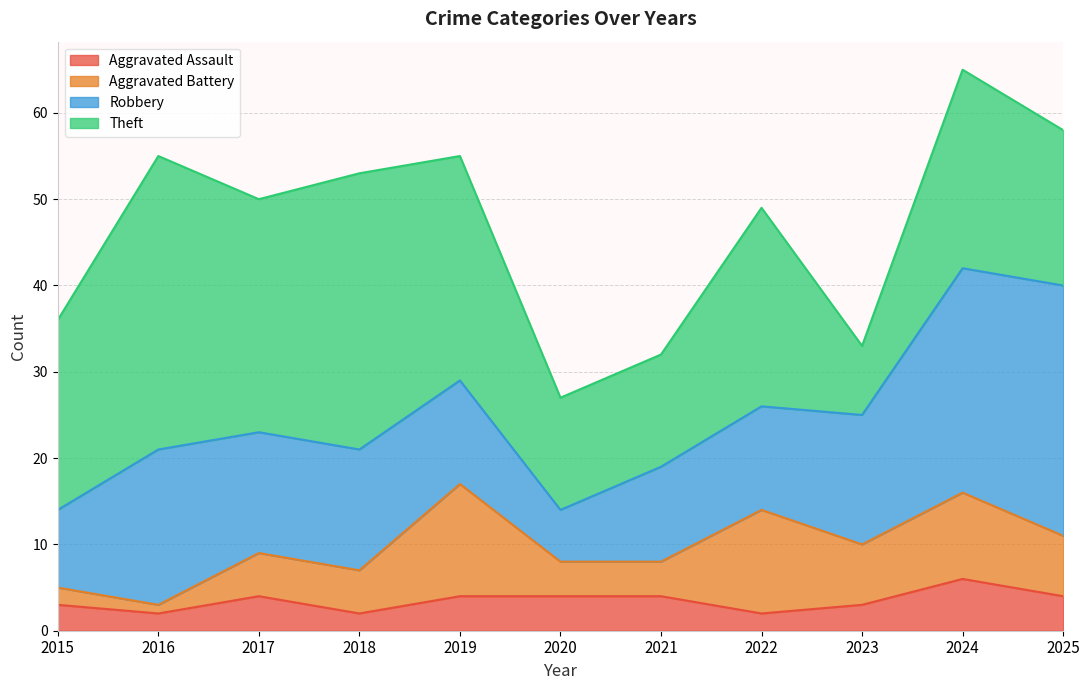

True or false: Theft has a value of 34 at 2016.

True